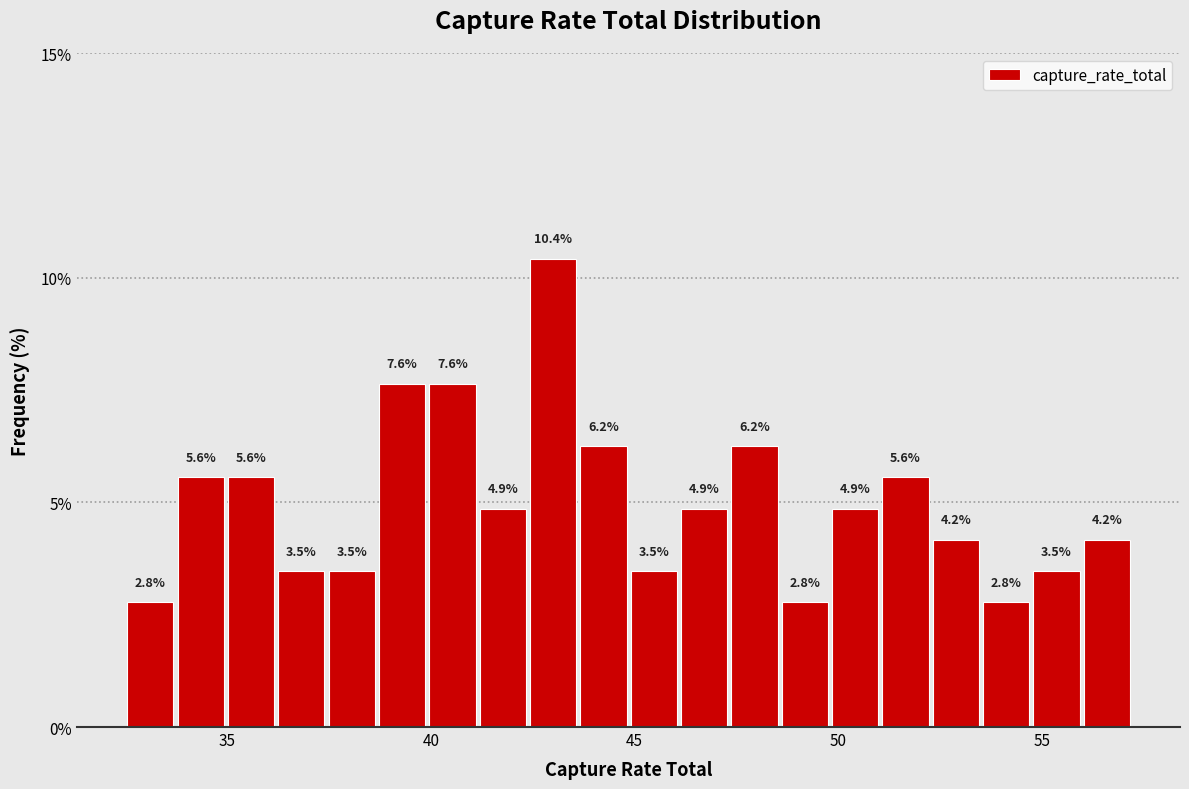

Around what value on the x-axis is the tallest bar? Give the approximate position of its centre, as read against the axis.

43.0